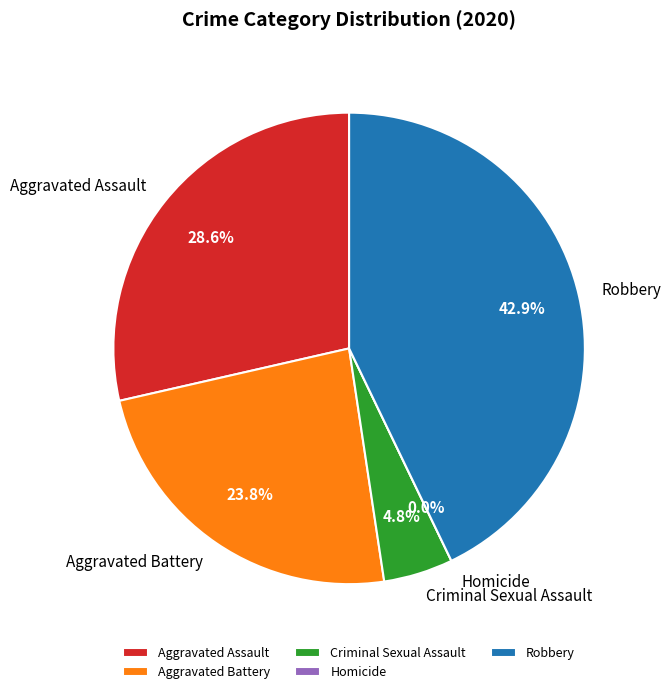

Which slice is the largest?

Robbery